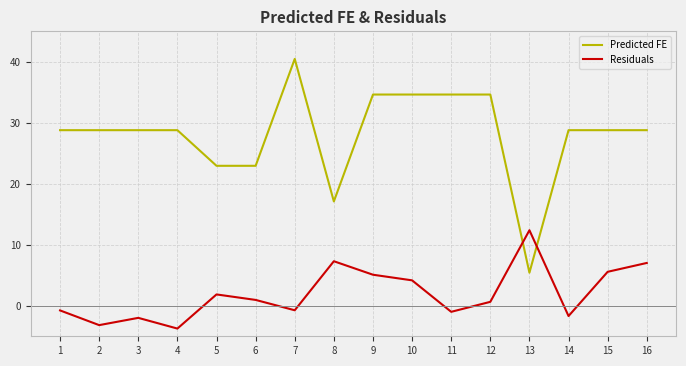

True or false: Predicted FE and Residuals cross at least once.

True